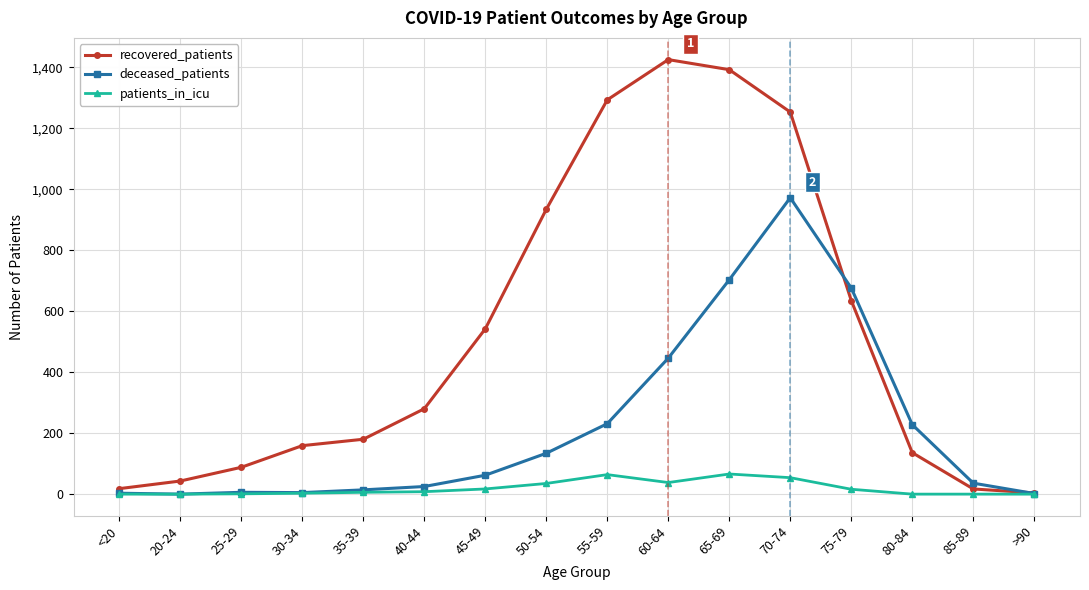

How many series are shown in this chart?

3